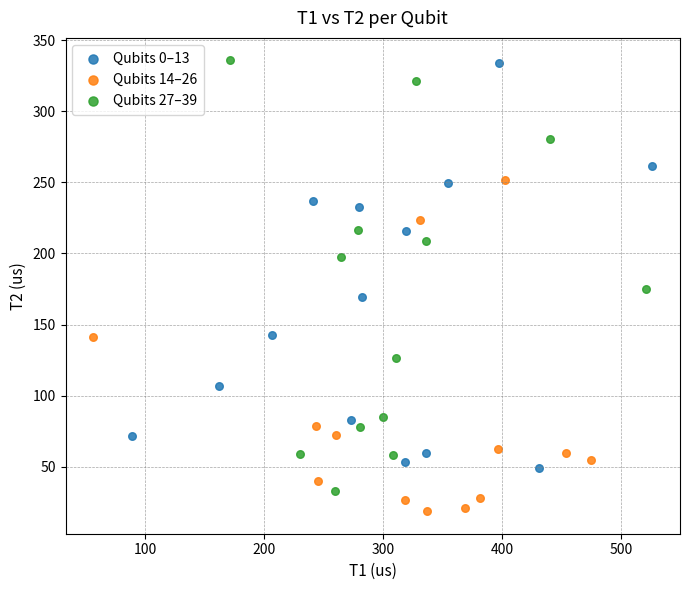

What are all the series names shown in the legend?

Qubits 0–13, Qubits 14–26, Qubits 27–39